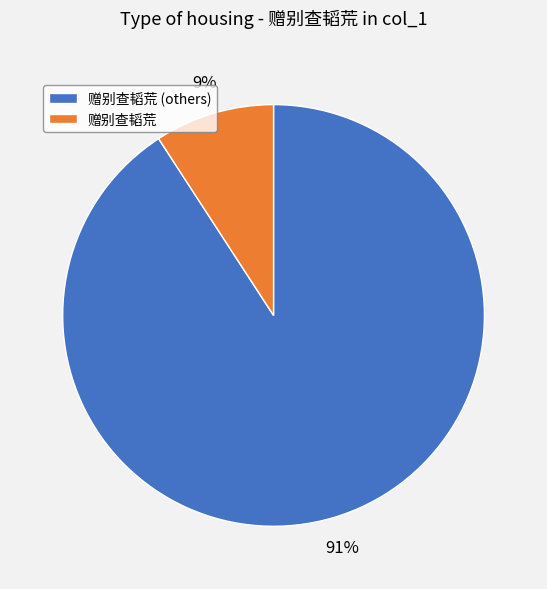

How many segments does this pie chart have?

2